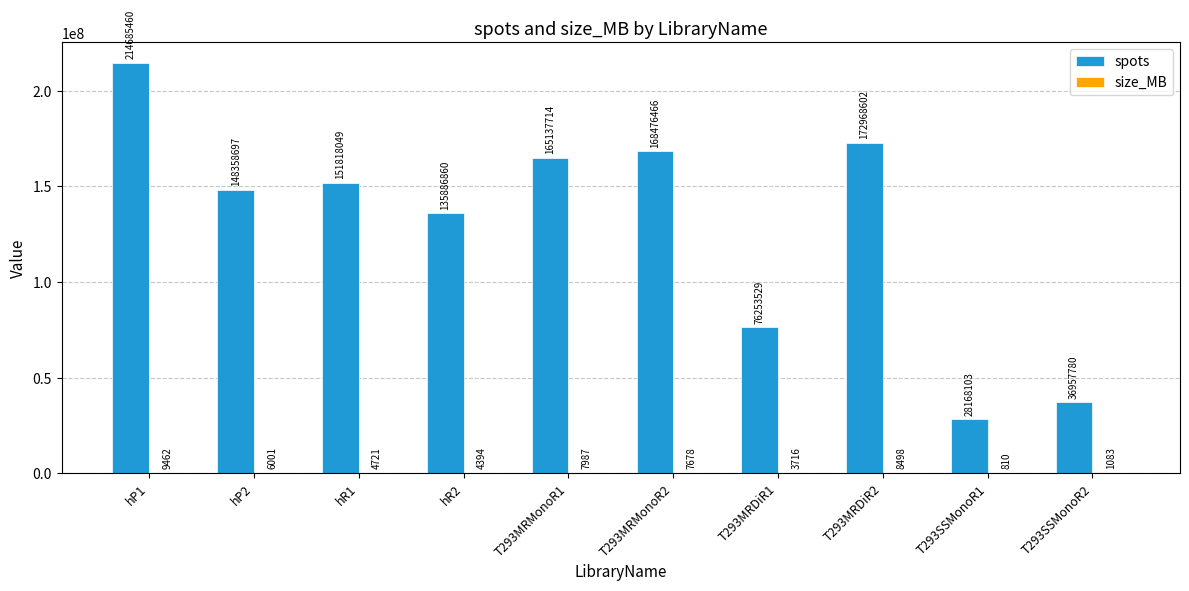

Are the bars horizontal?

No